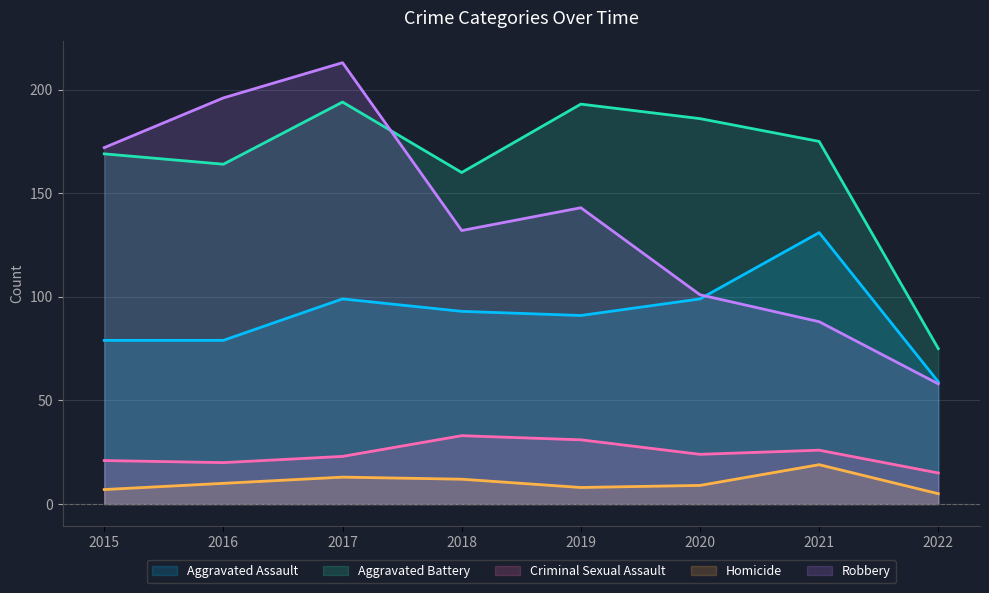

How many lines are shown in the chart?

5